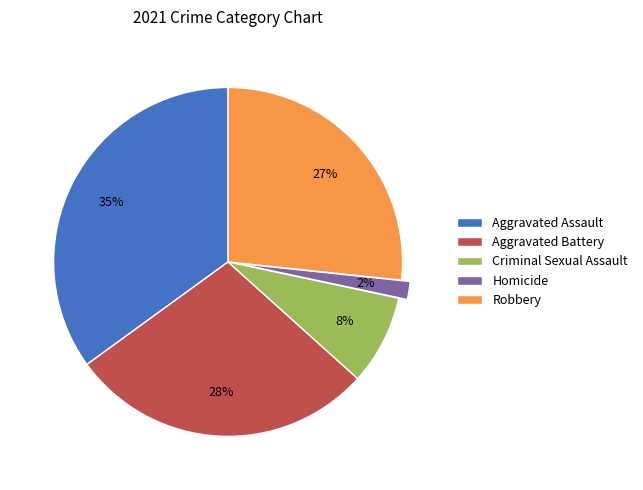

Is there a majority slice in this chart?

No